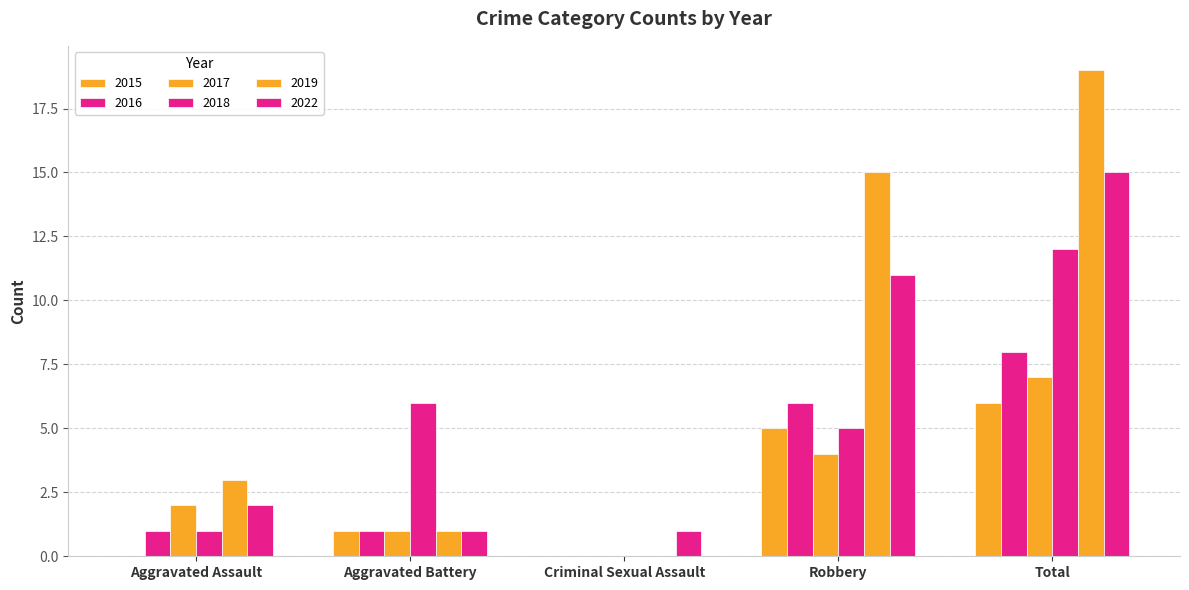

Count the number of categories in the chart.

5